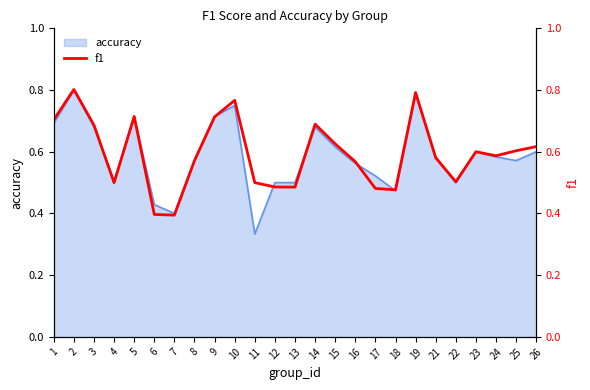

What is the difference between the values at 18 and 26?

0.1